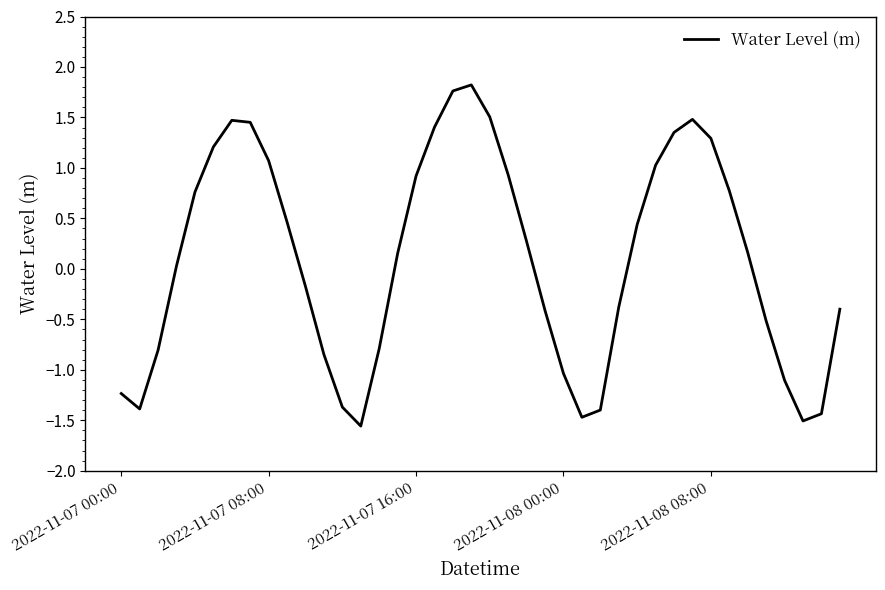

What is the minimum value shown in the chart?

-1.6